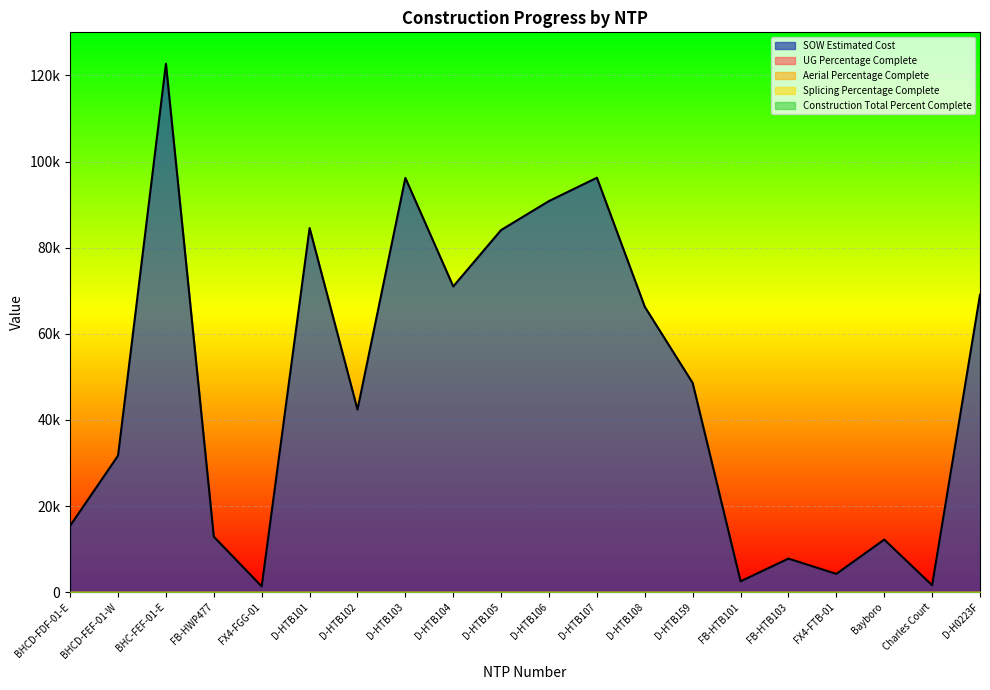

Which has a higher value, BHCD-FEF-01-W or Charles Court?

BHCD-FEF-01-W